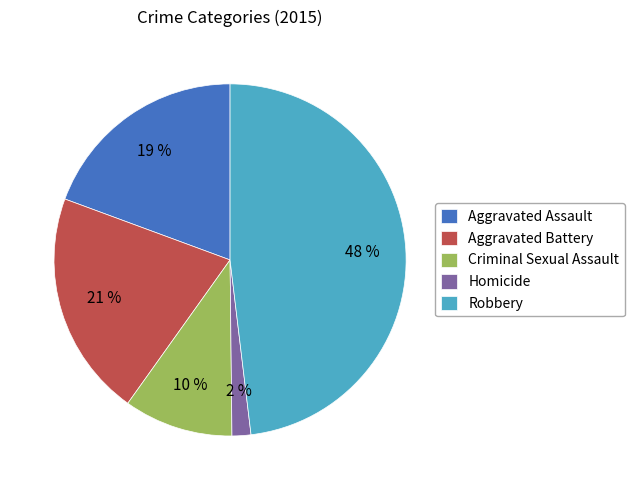

To the nearest percent, what is the difference between the Robbery and Aggravated Assault slice percentages?

29%